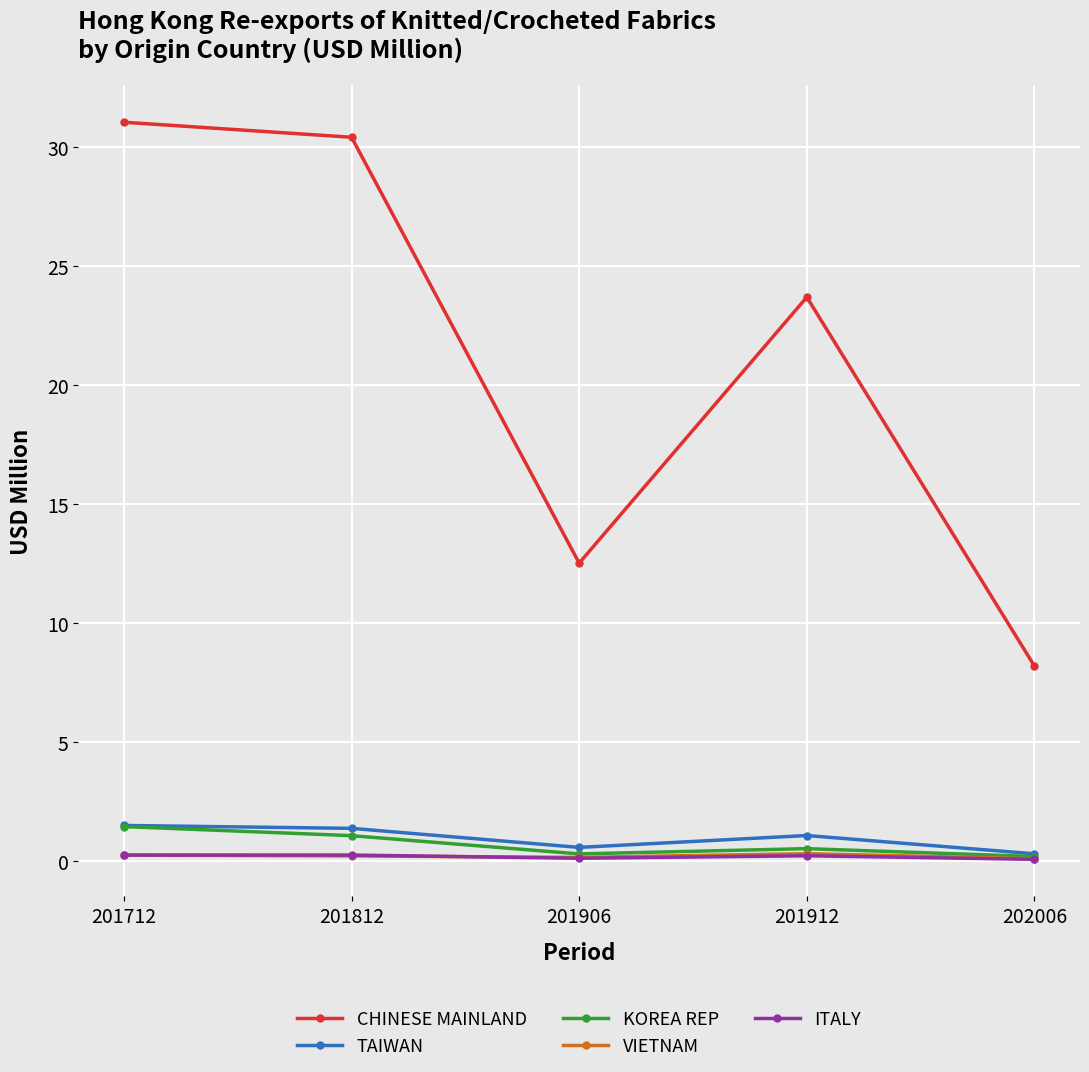

Where is CHINESE MAINLAND nearest to the value 19?

201912